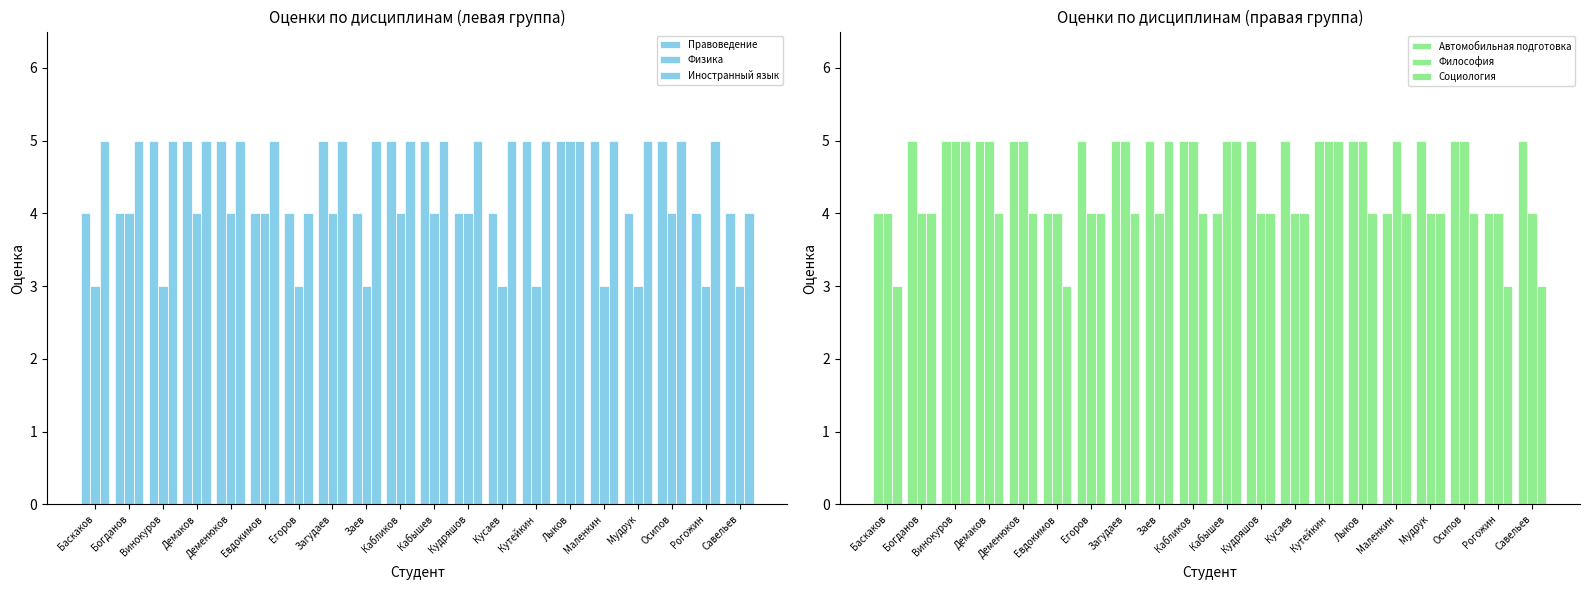

How many categories are shown in the chart?

20